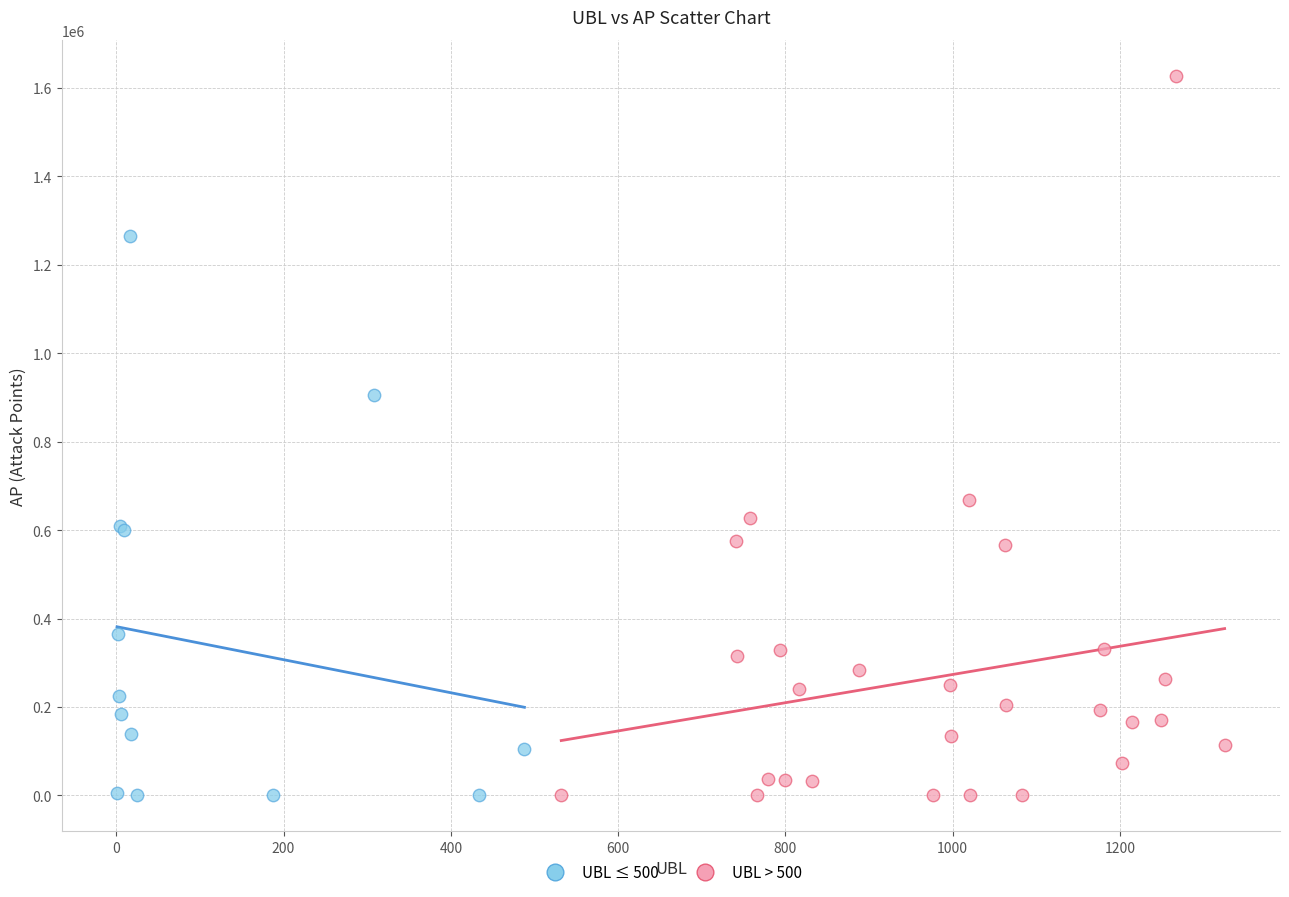

Which series reaches the maximum Y coordinate?

UBL > 500